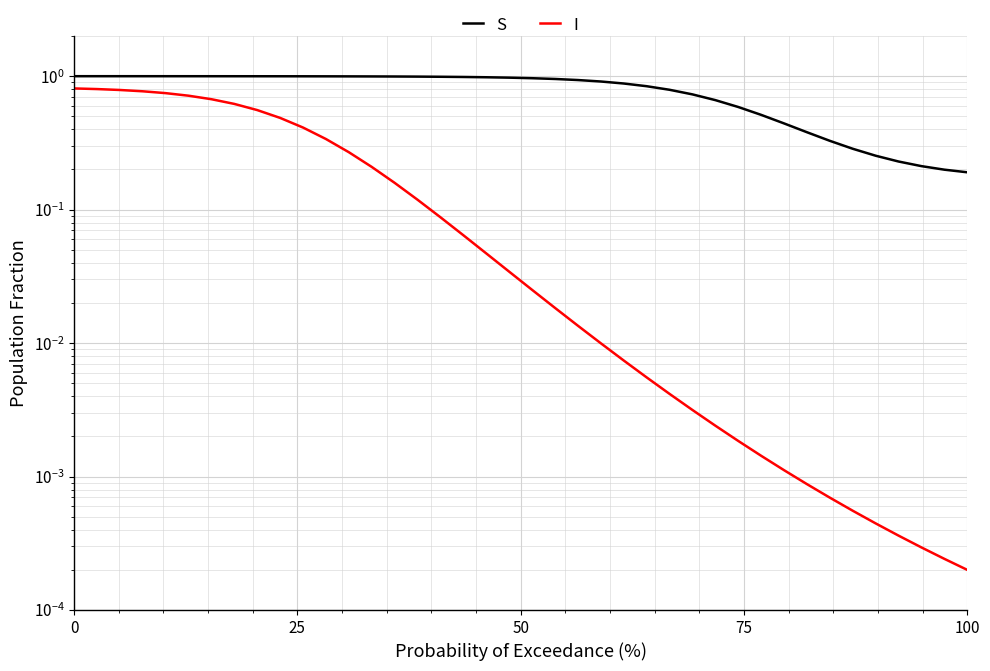

True or false: S and I cross at least once.

False